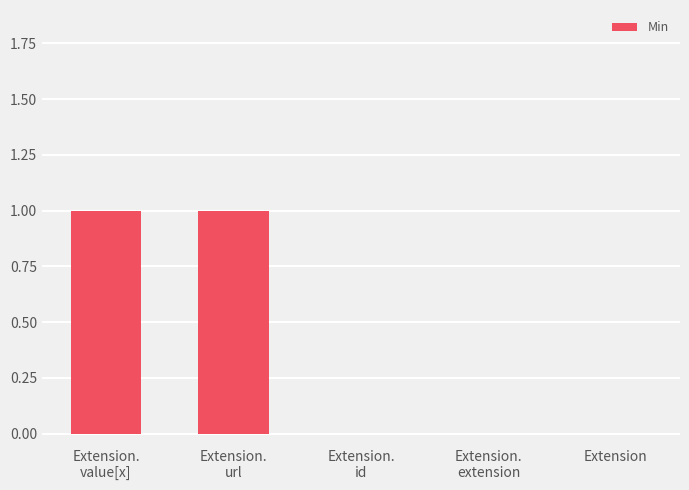

Does the chart contain stacked bars?

No